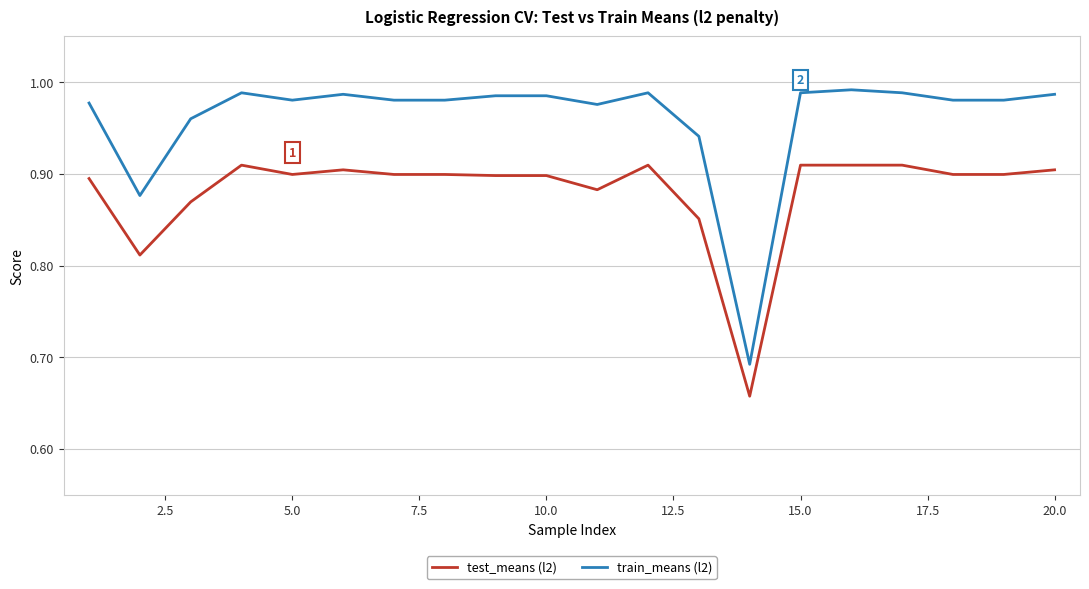

What are all the series names shown in the legend?

test_means (l2), train_means (l2)